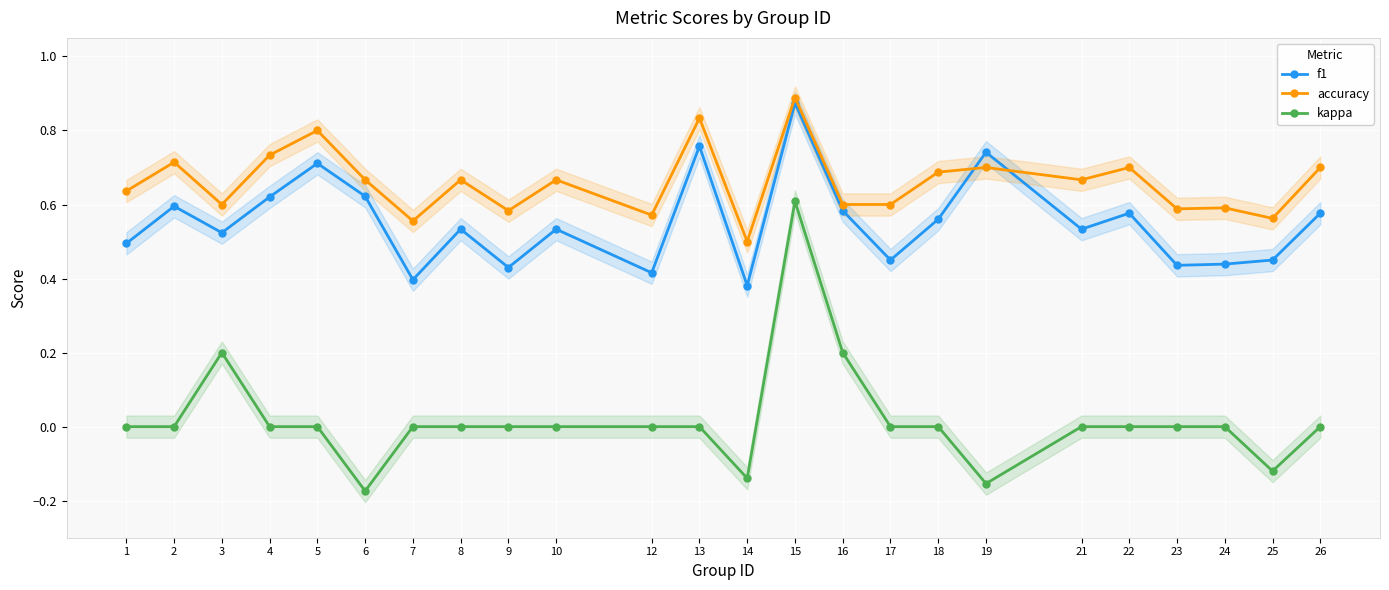

The accuracy series shows 1.1 at 10. True or false?

False